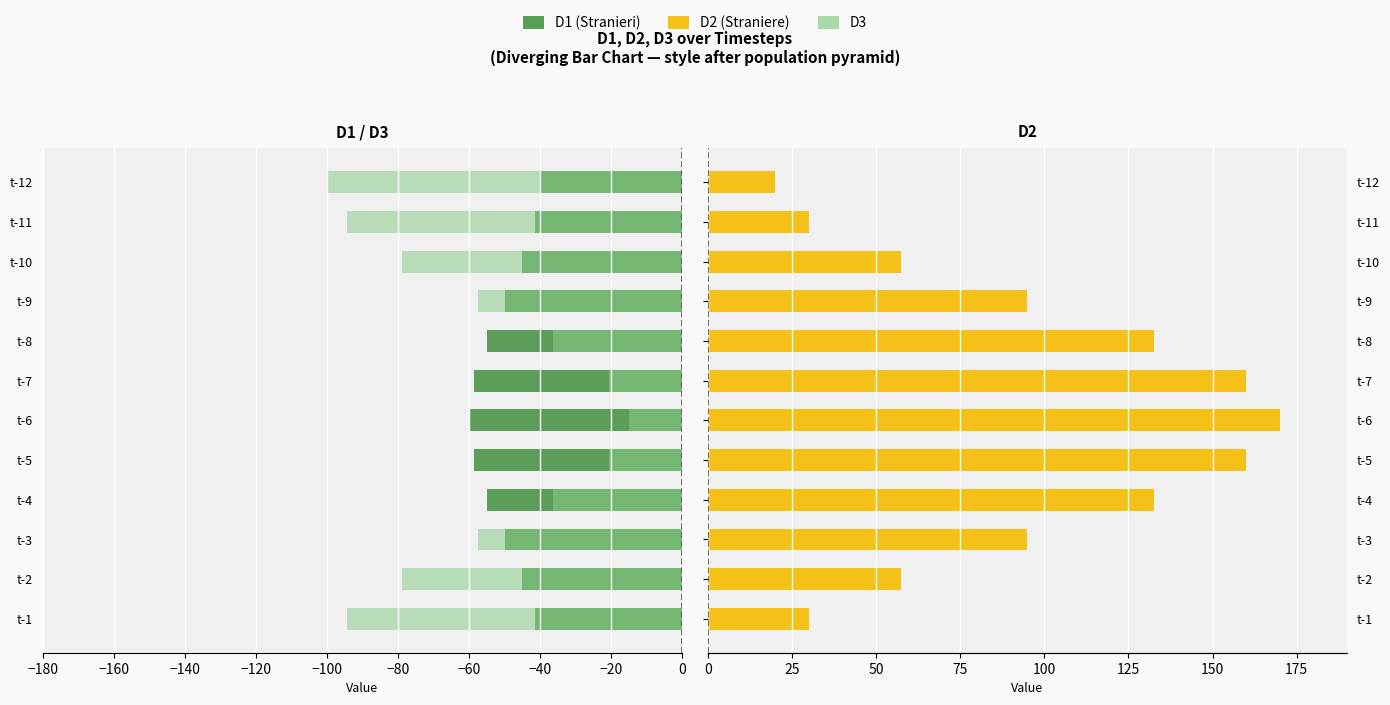

What position from the left is −180?

1